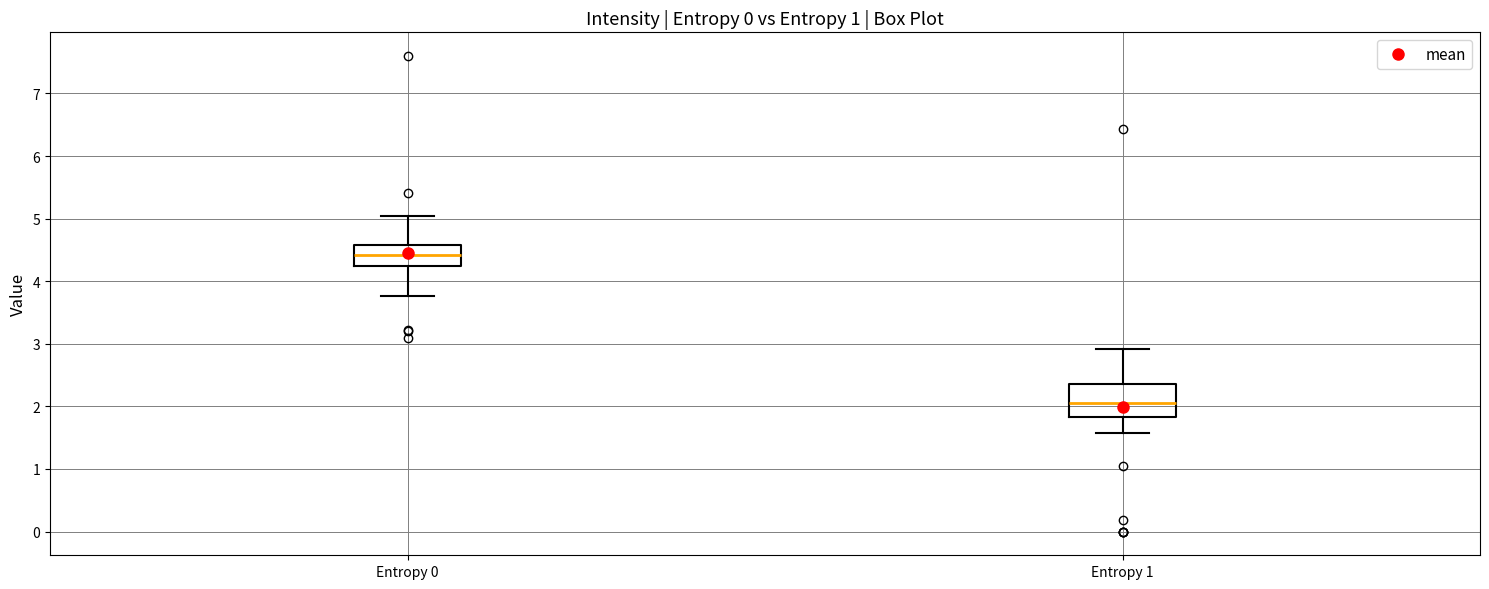

Where does the median line of the box for Entropy 1 sit on the y-axis? The values are not printed on the chart, so give them approximately, as read against the axis.

2.1